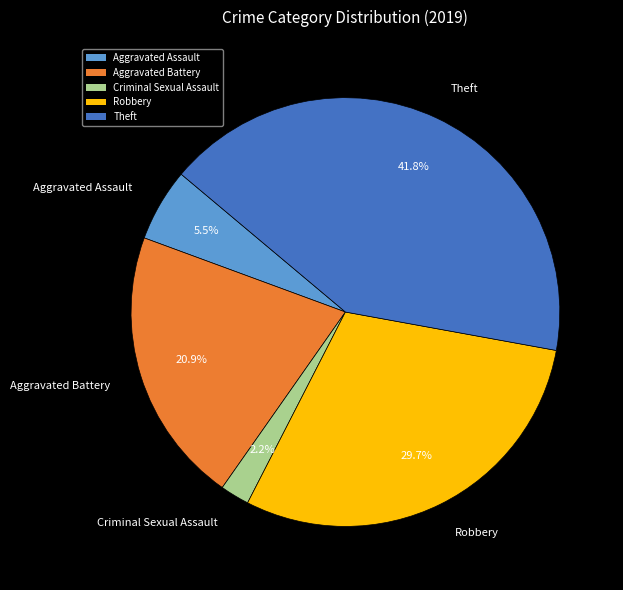

Which slice is the smallest?

Criminal Sexual Assault